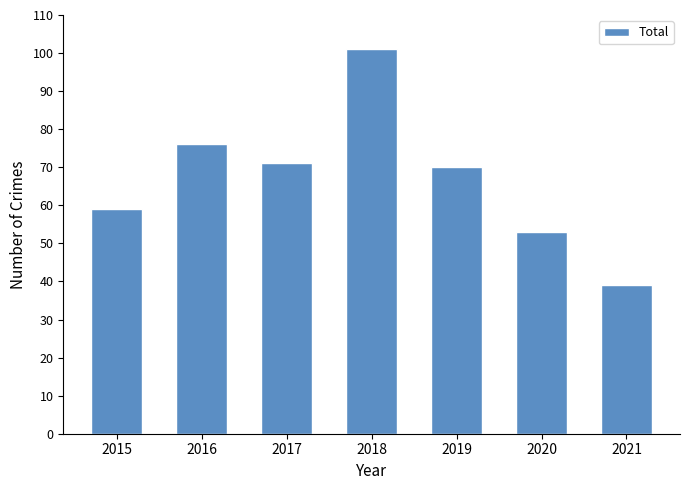

Are the bars horizontal?

No